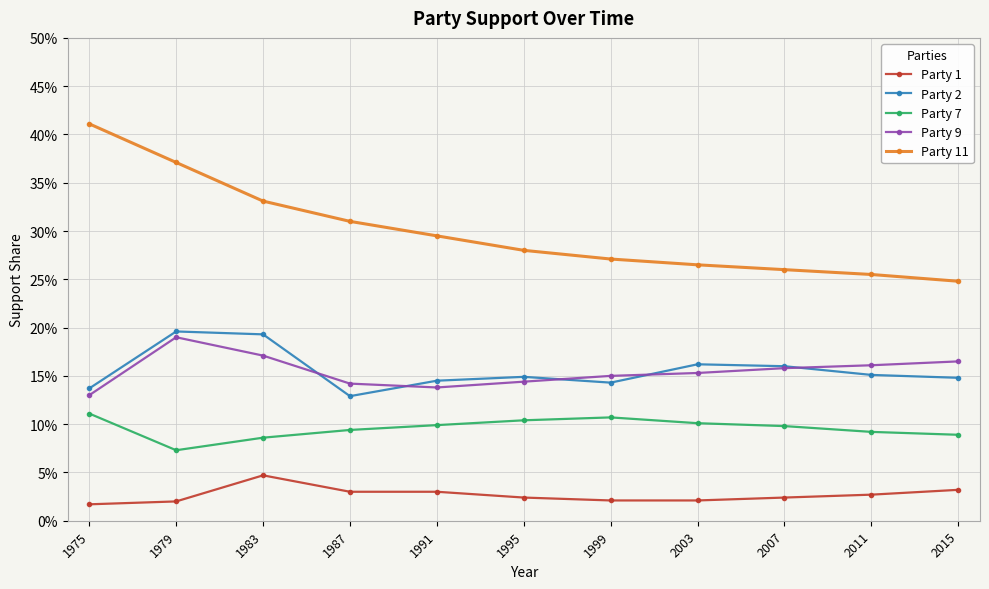

Which series changed the most between 2003 and 2007?

Party 9